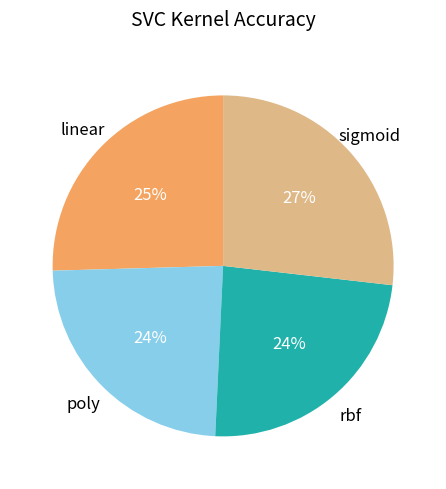

To the nearest percent, what is the average slice percentage?

25%